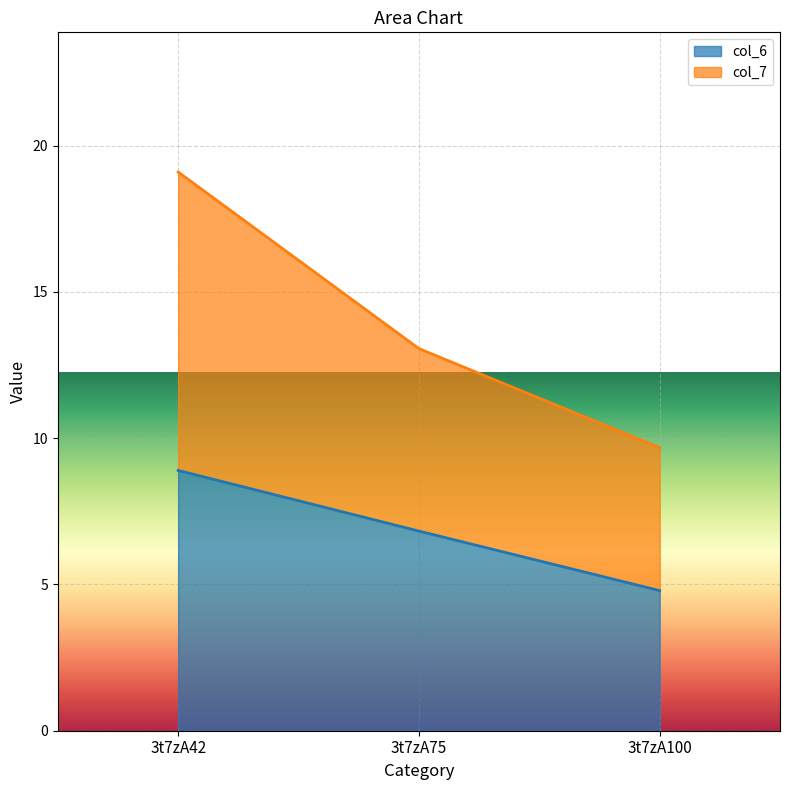

Reading left to right, transcribe all the data shown in this chart.

col_6: 3t7zA42=8.9	3t7zA75=6.8	3t7zA100=4.8
col_7: 3t7zA42=10.2	3t7zA75=6.2	3t7zA100=4.9
col_2: 3t7zA42=0.0	3t7zA75=0.0	3t7zA100=0.0
col_3: 3t7zA42=0.0	3t7zA75=0.0	3t7zA100=0.0
col_4: 3t7zA42=0.0	3t7zA75=0.0	3t7zA100=0.0
col_5: 3t7zA42=0.0	3t7zA75=0.0	3t7zA100=0.0